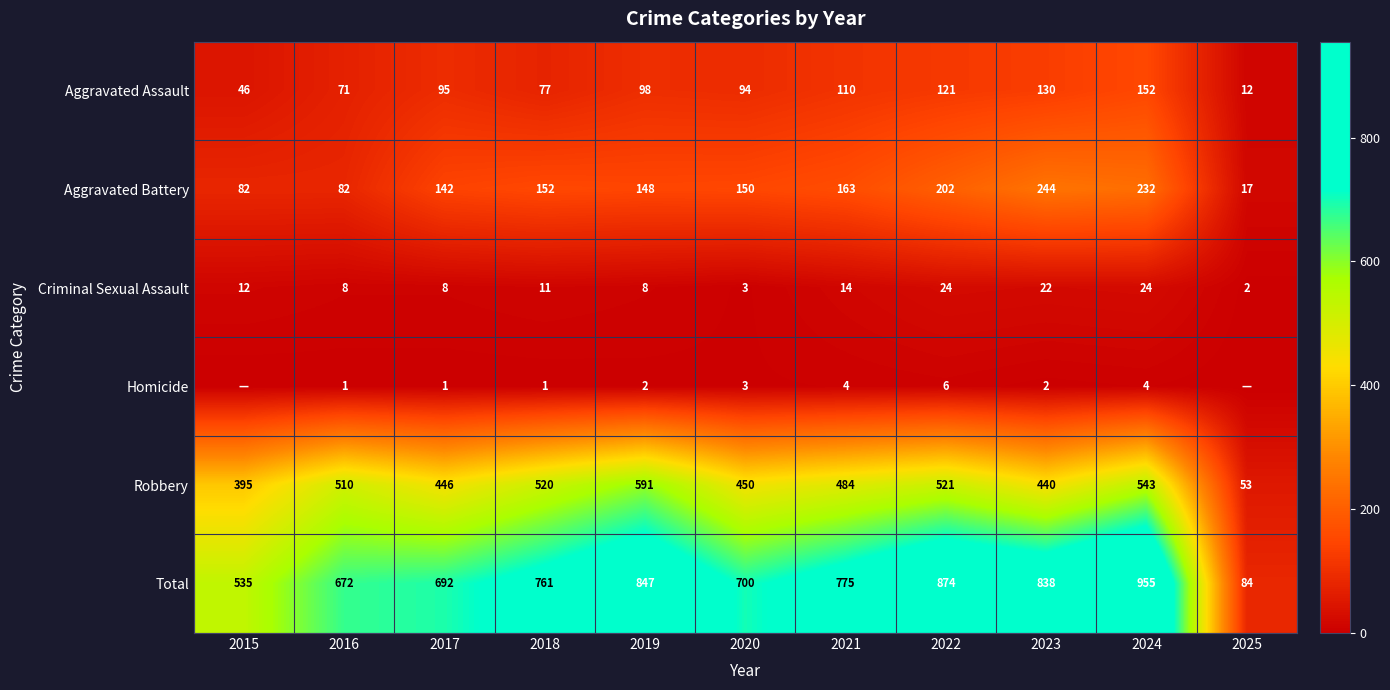

How many distinct data groups are displayed?

6